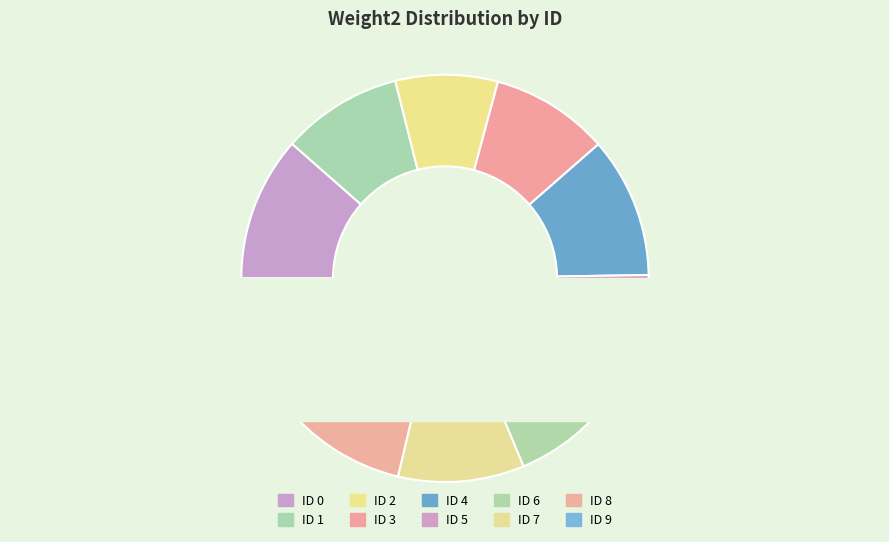

True or false: 9 accounts for 10% of the total.

True